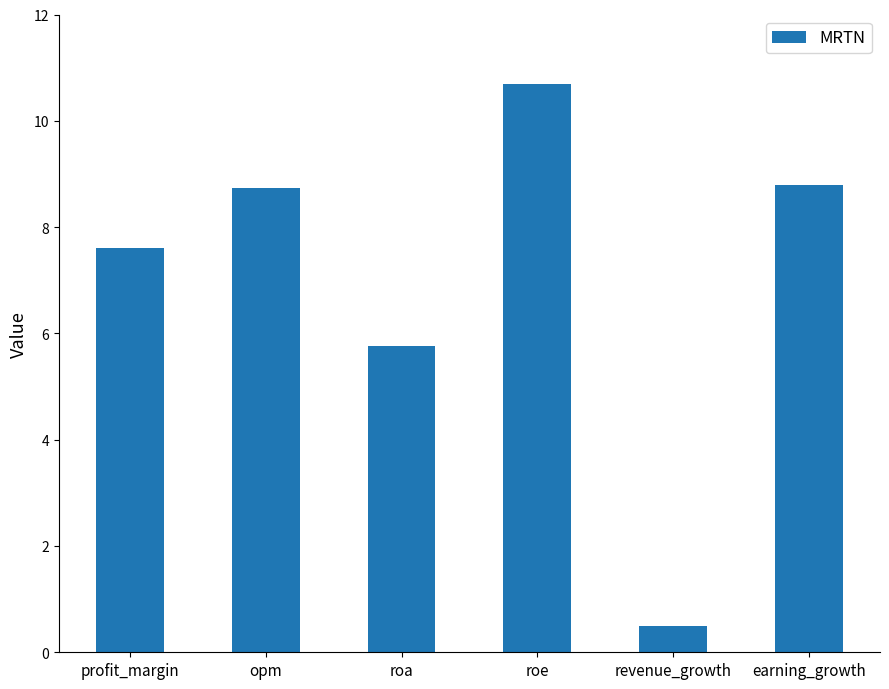

What is the difference between the values at roa and revenue_growth?

5.3